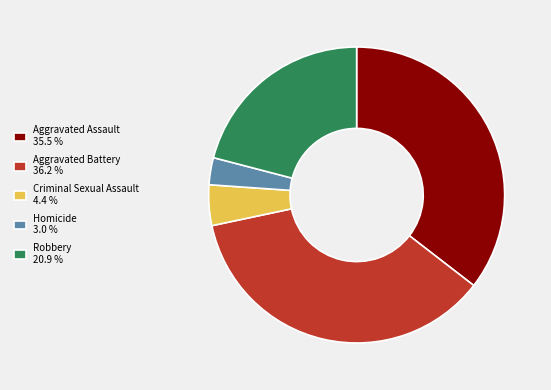

Which has a higher value, Homicide 3.0 % or Criminal Sexual Assault 4.4 %?

Criminal Sexual Assault 4.4 %